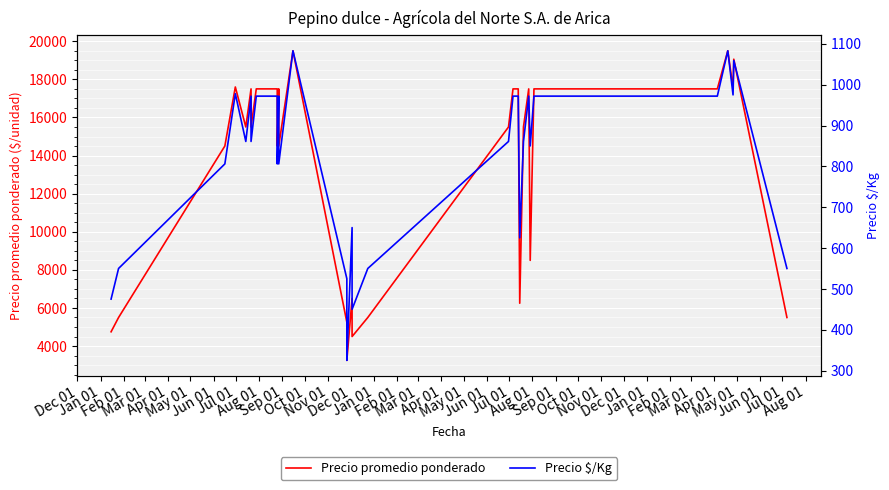

How many data points in Precio $/Kg are less than 861?

14